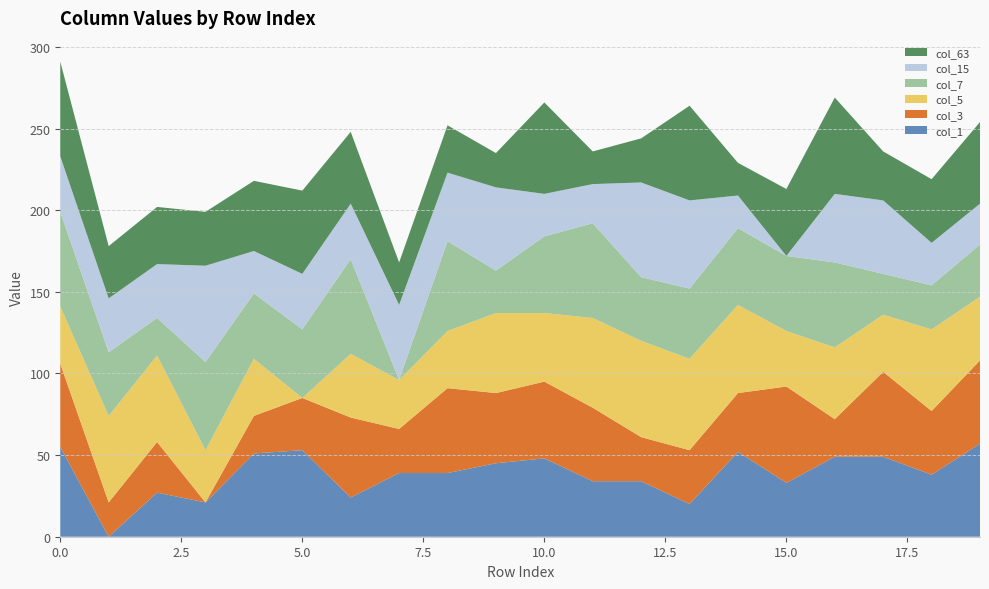

Reading left to right, extract all data points from this chart.

col_1: 55	0	27	21	51	53	24	39	39	45	48	34	34	20	52	33	49	49	38	57
col_3: 51	21	31	0	23	32	49	27	52	43	47	45	27	33	36	59	23	52	39	51
col_5: 35	53	53	32	35	0	39	30	35	49	42	55	59	56	54	34	44	35	50	39
col_7: 58	39	23	54	40	42	58	0	55	26	47	58	39	43	47	46	52	25	27	32
col_15: 34	33	33	59	26	34	34	46	42	51	26	24	58	54	20	0	42	45	26	25
col_63: 58	32	35	33	43	51	44	26	29	21	56	20	27	58	20	41	59	30	39	50